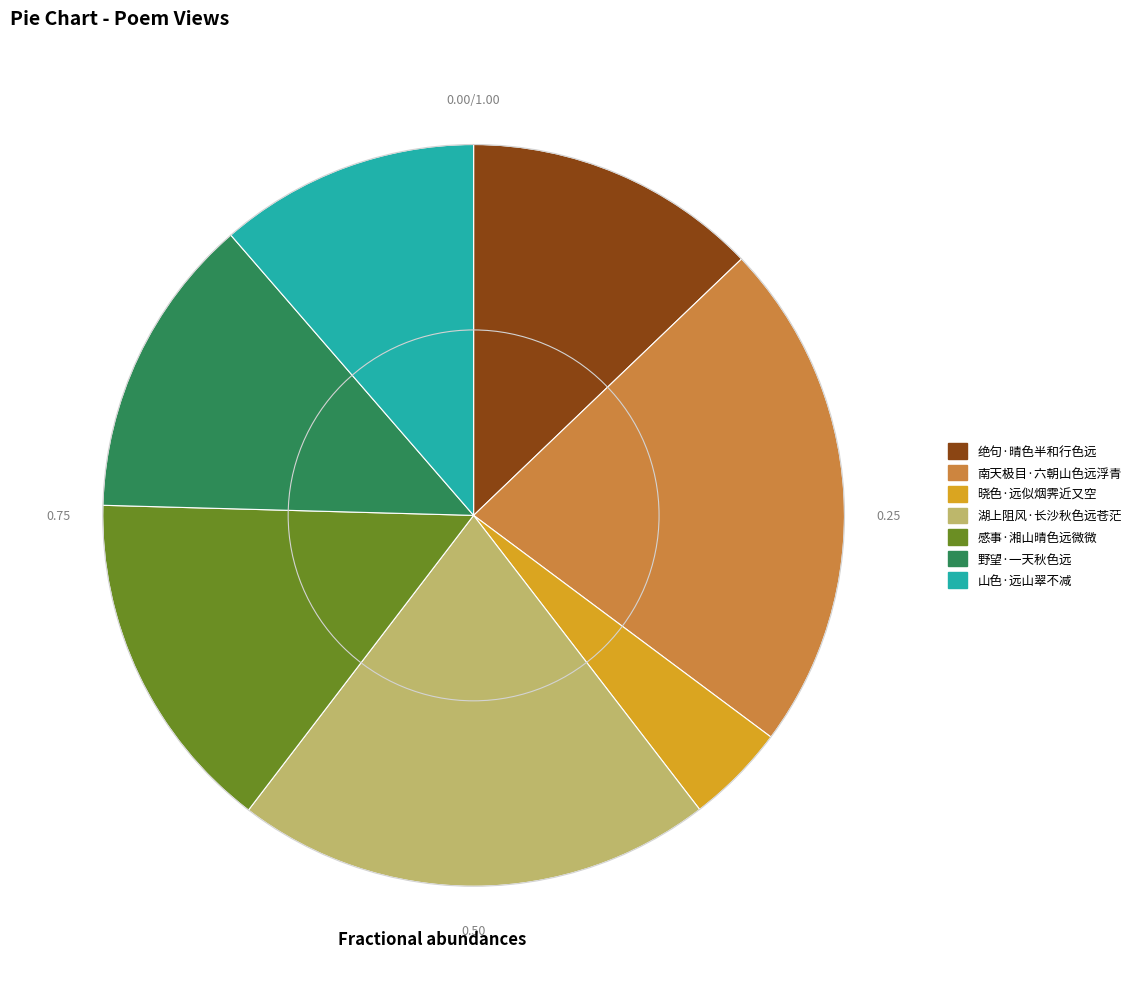

Is it true that 感事·湘山晴色远微微 is 15% of the pie?

True